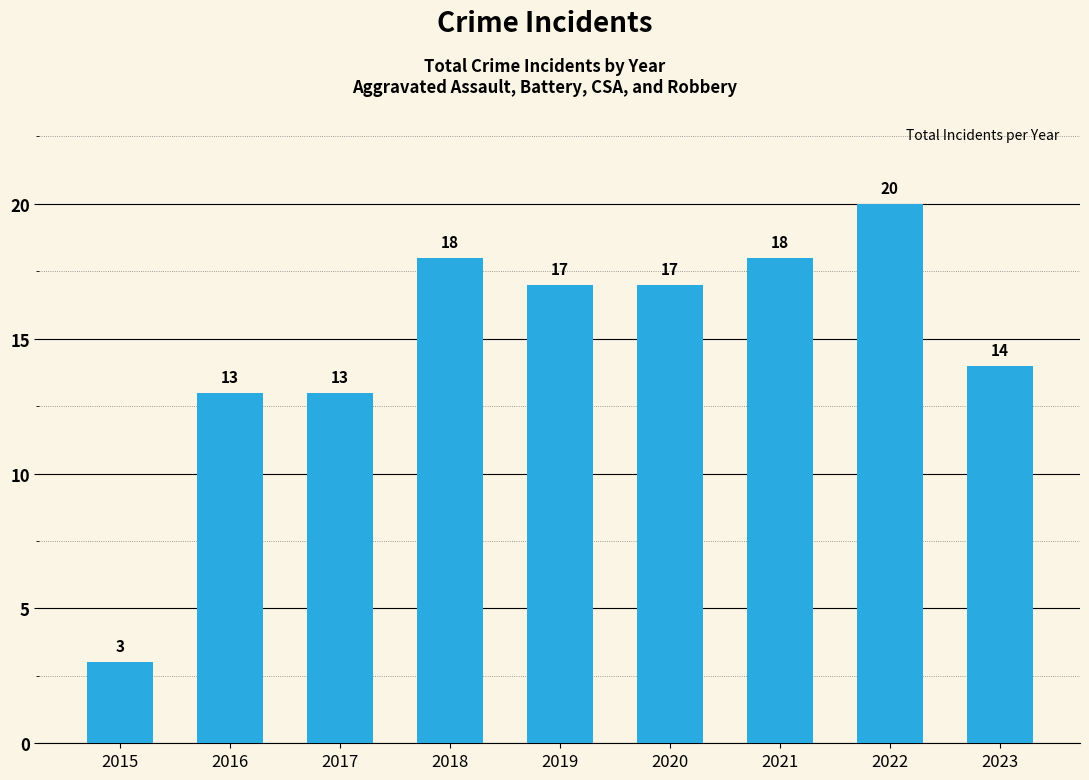

What is the difference between the maximum and second lowest values?

7